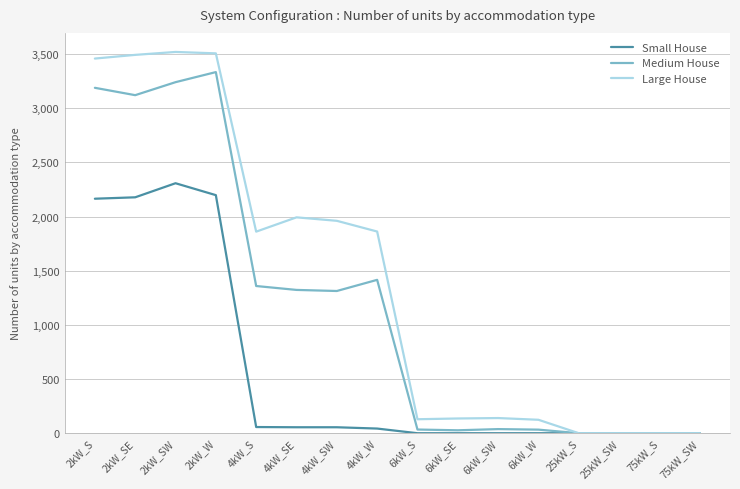

Is the value of Small House at 4kW_W greater than the value of Large House at 4kW_SW?

No